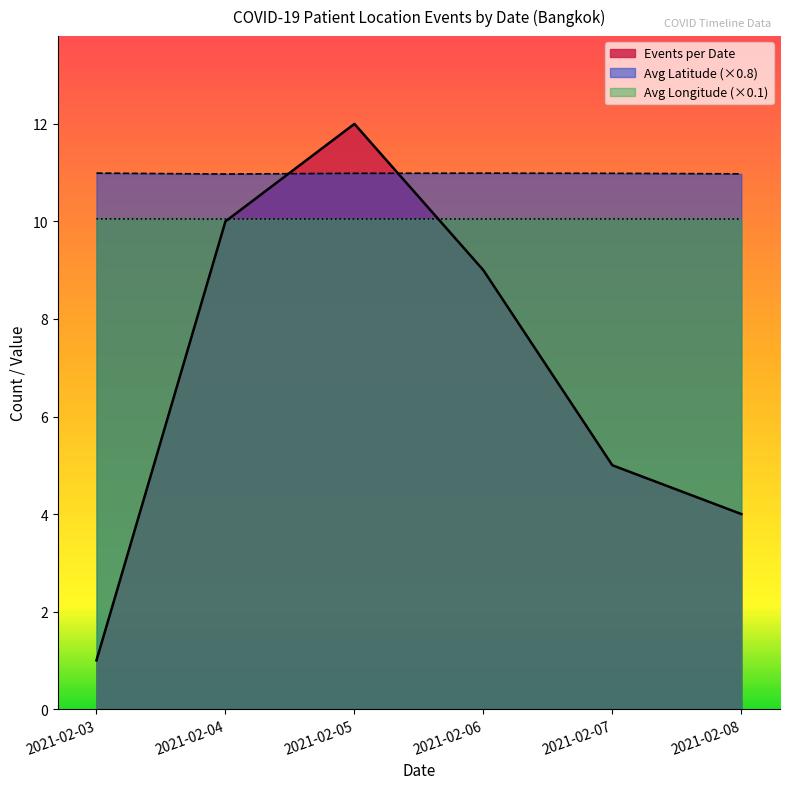

What is the average value?

7